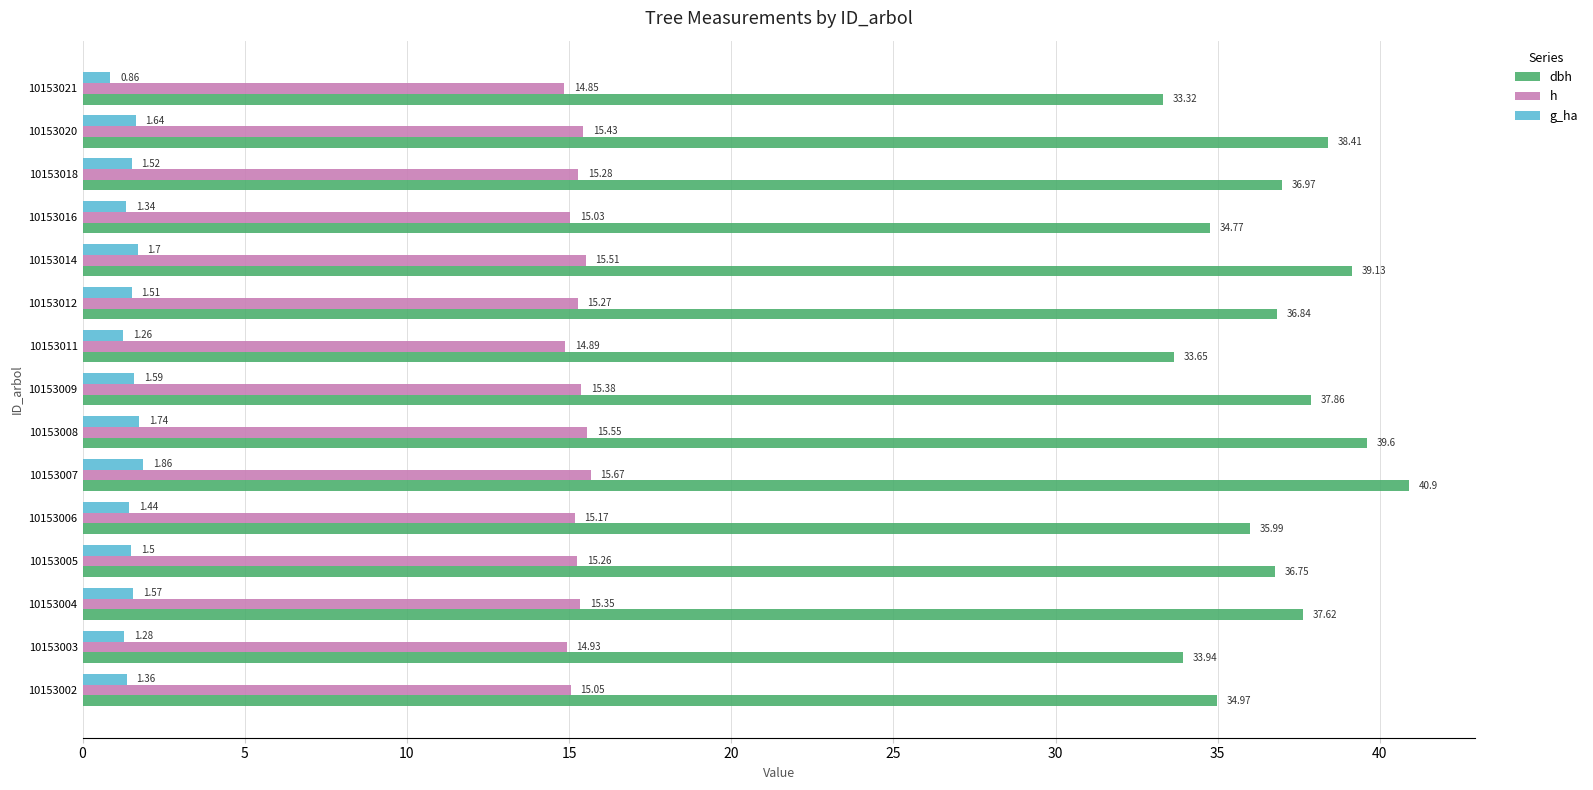

What is the maximum value shown in the chart?

40.9